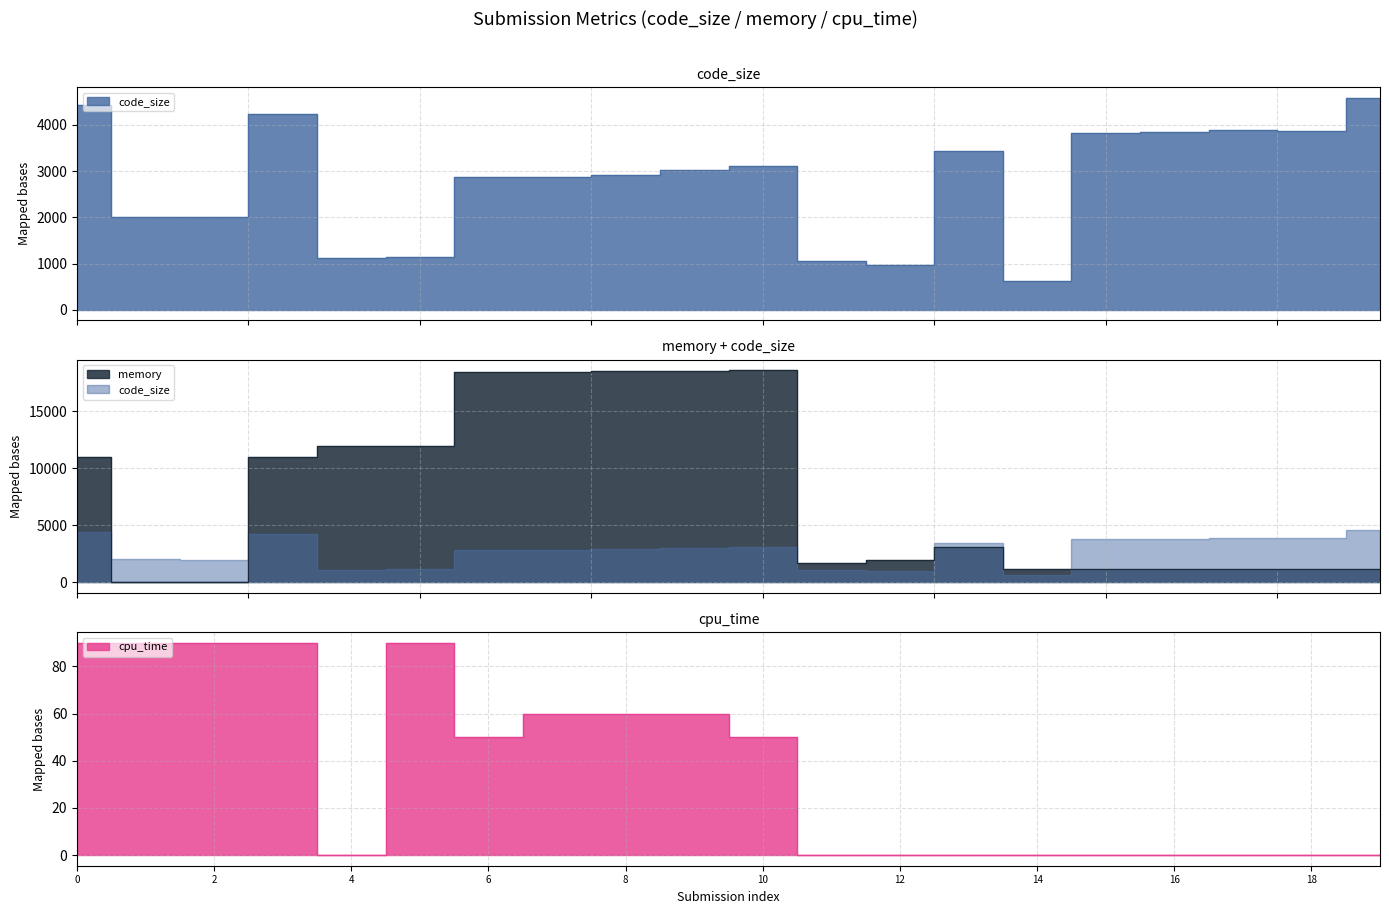

In cpu_time, how many points are higher than both neighbors (excluding endpoints)?

1